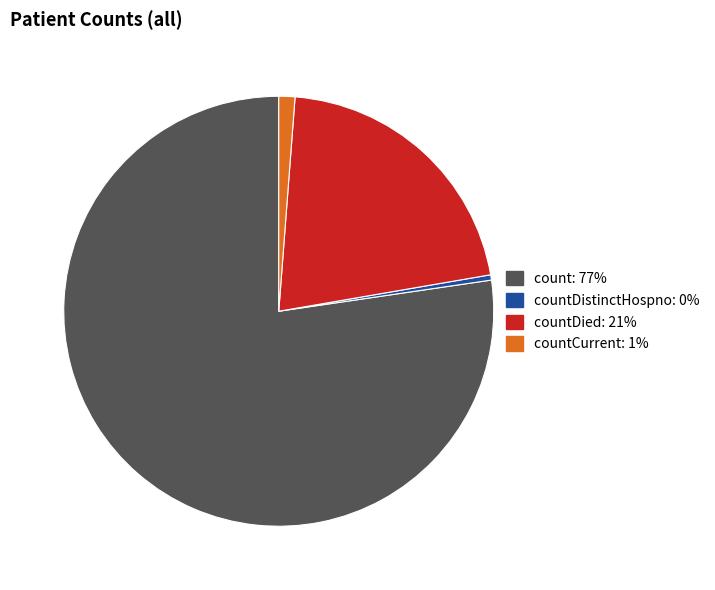

Is there a majority slice in this chart?

Yes